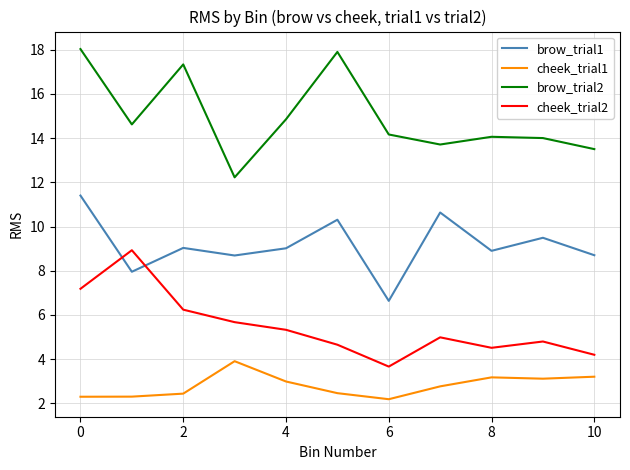

Which series has the largest total across all categories?

brow_trial2